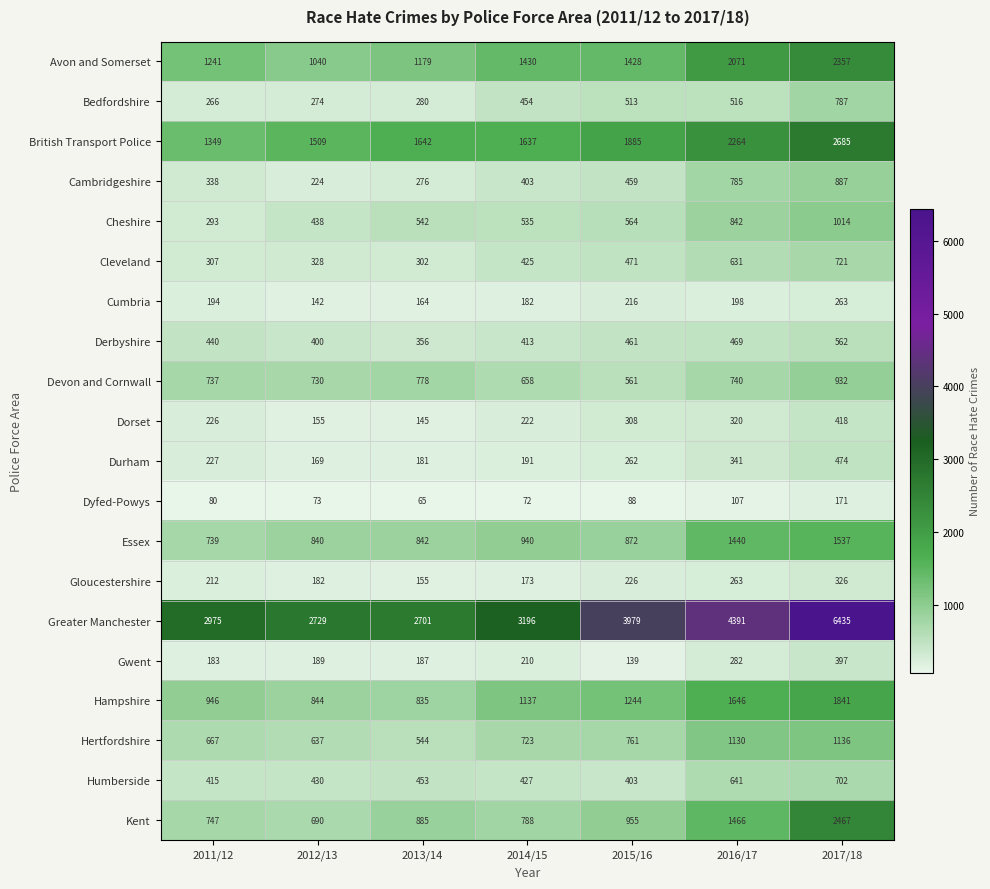

Read the Greater Manchester value at 2017/18.

6435